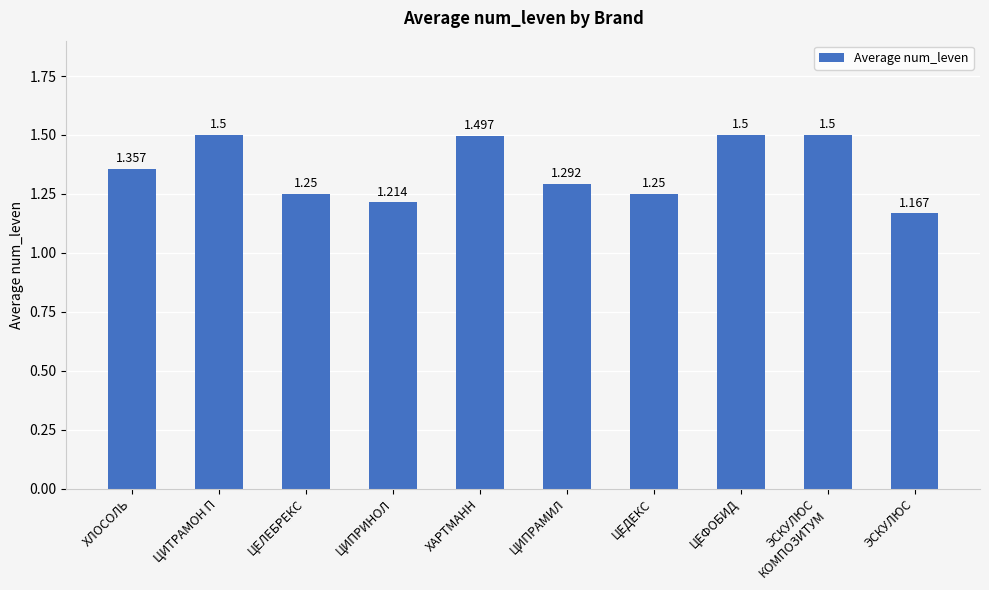

Which has a higher value, ЭСКУЛЮС or ЦИПРИНОЛ?

ЦИПРИНОЛ